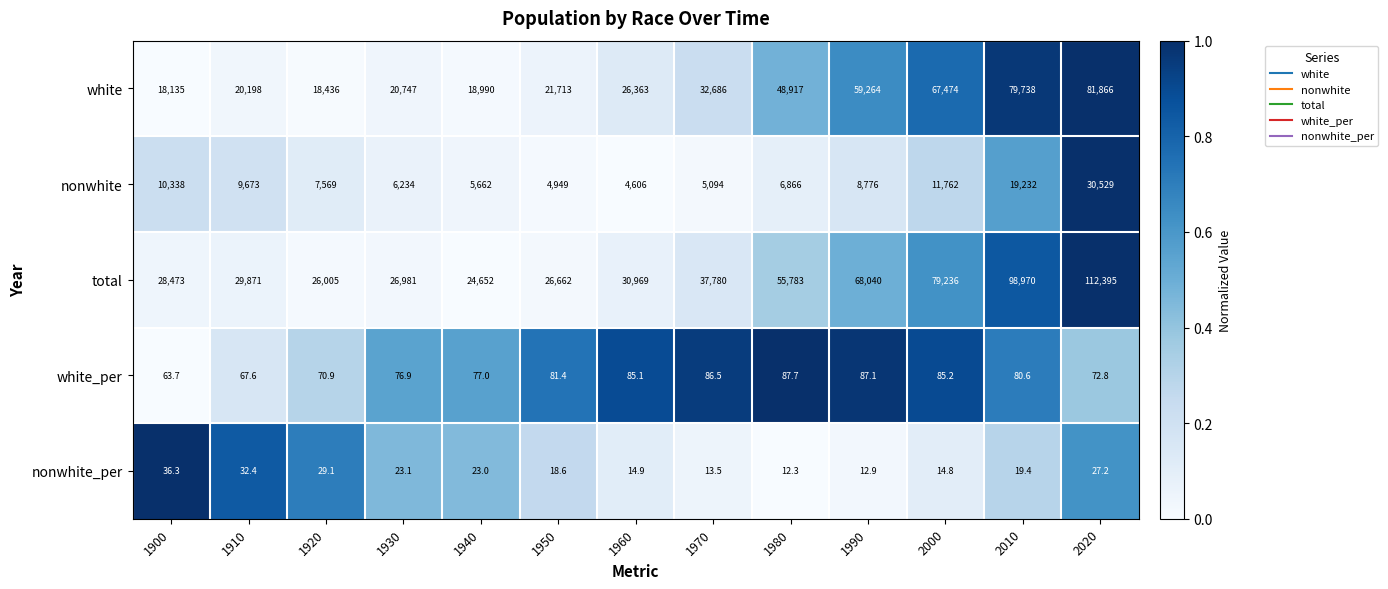

The white series shows 30412.7 at 1930. True or false?

False